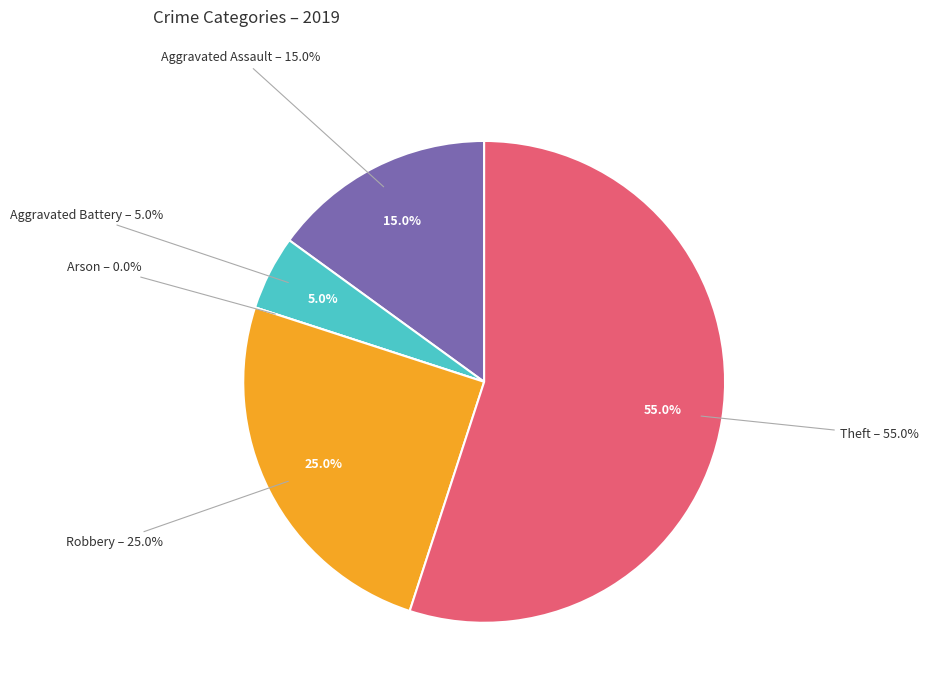

Is Robbery the majority of the pie?

No